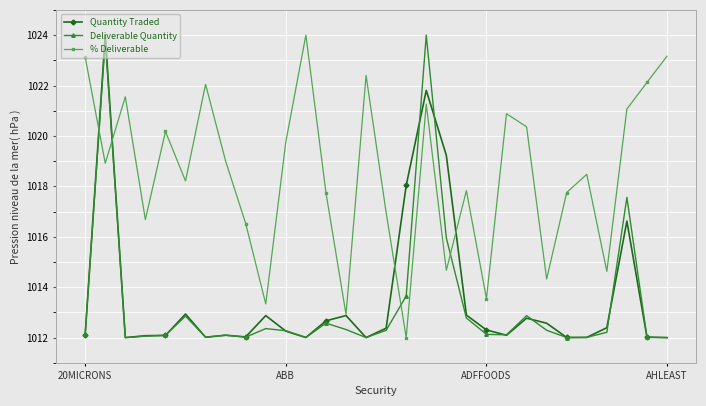

How many values in the % Deliverable series are below 1018?

13